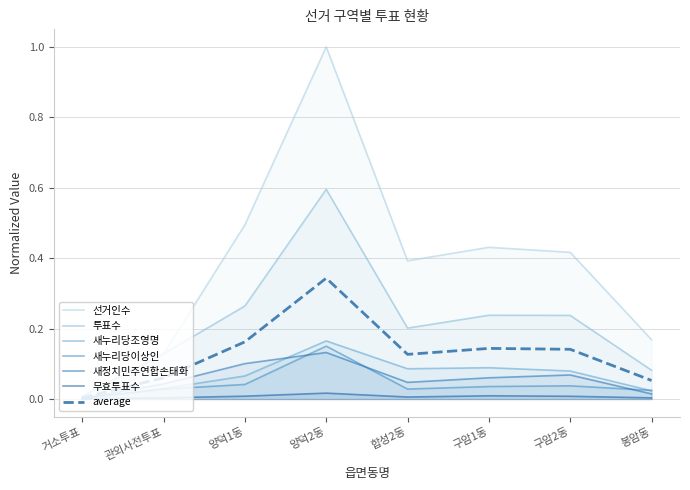

Which series has the largest total across all categories?

선거인수